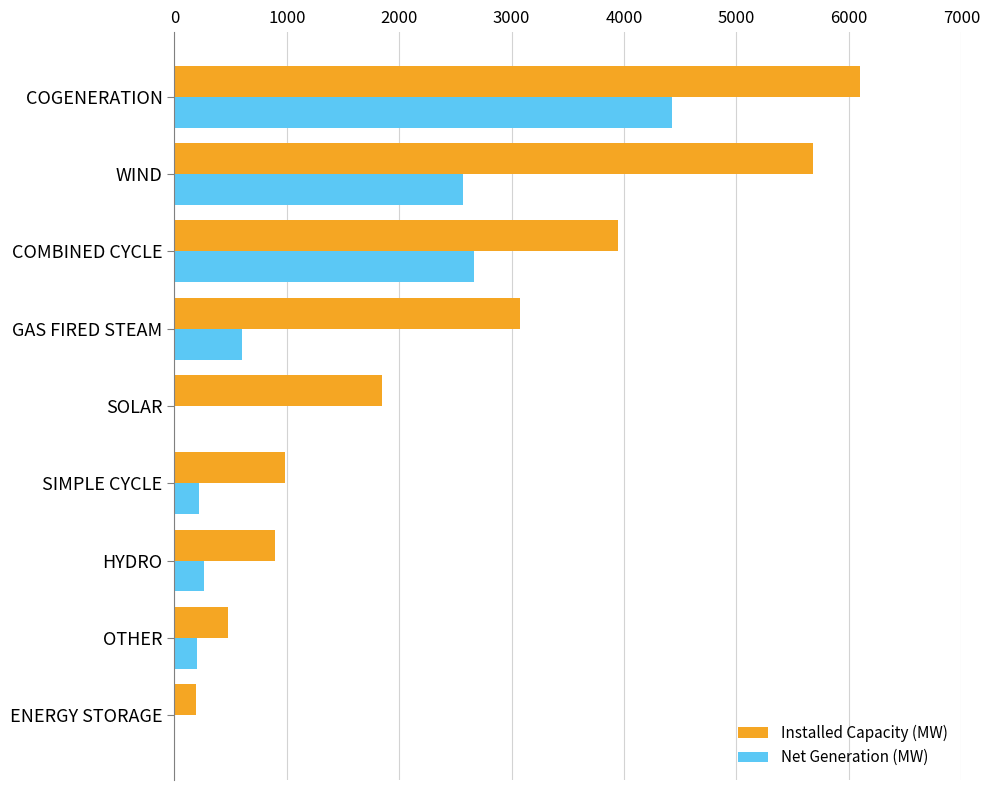

How many data points does each series have?

9